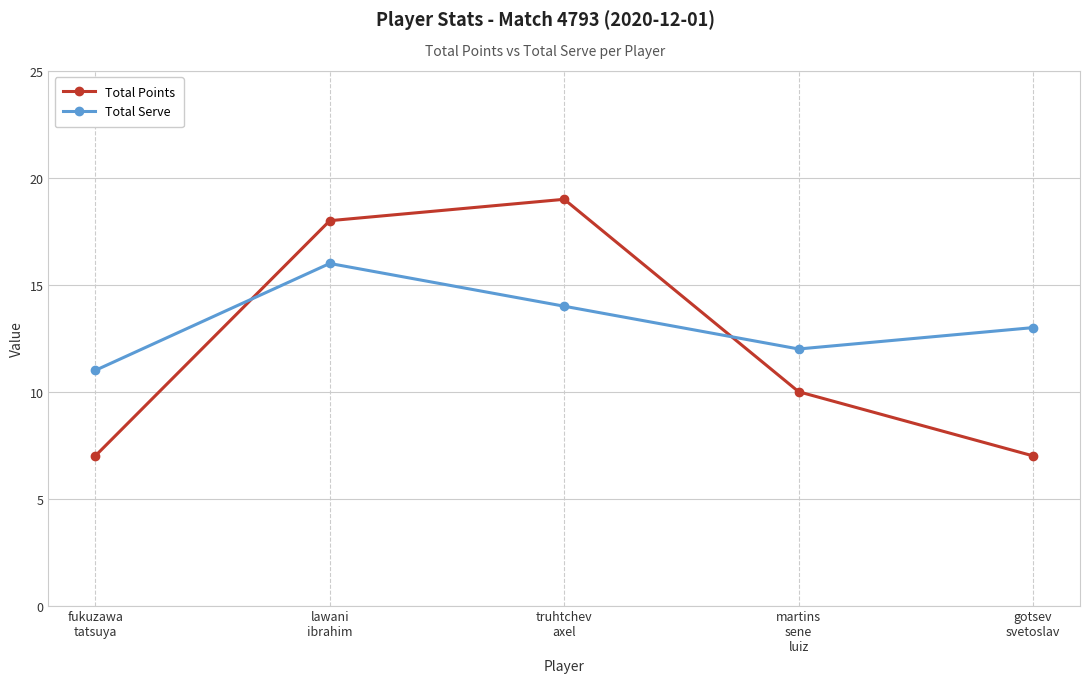

What is the label of the 5th point from the right?

fukuzawa
tatsuya